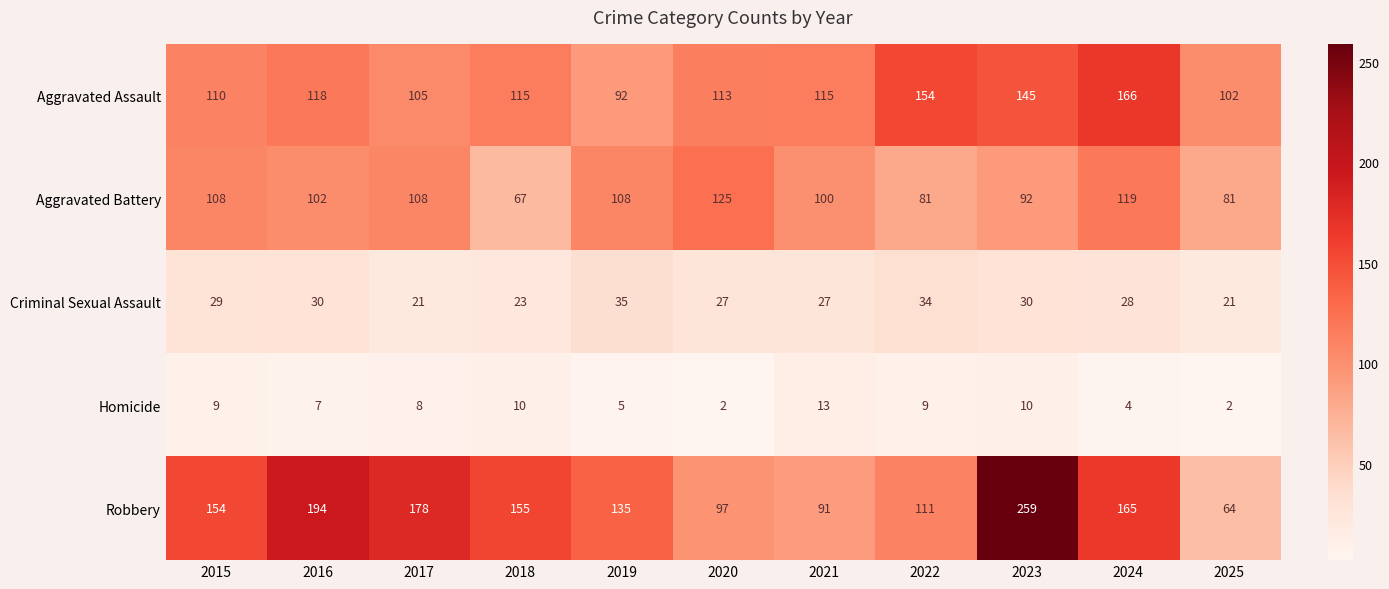

What is the average value of the Robbery series?

146